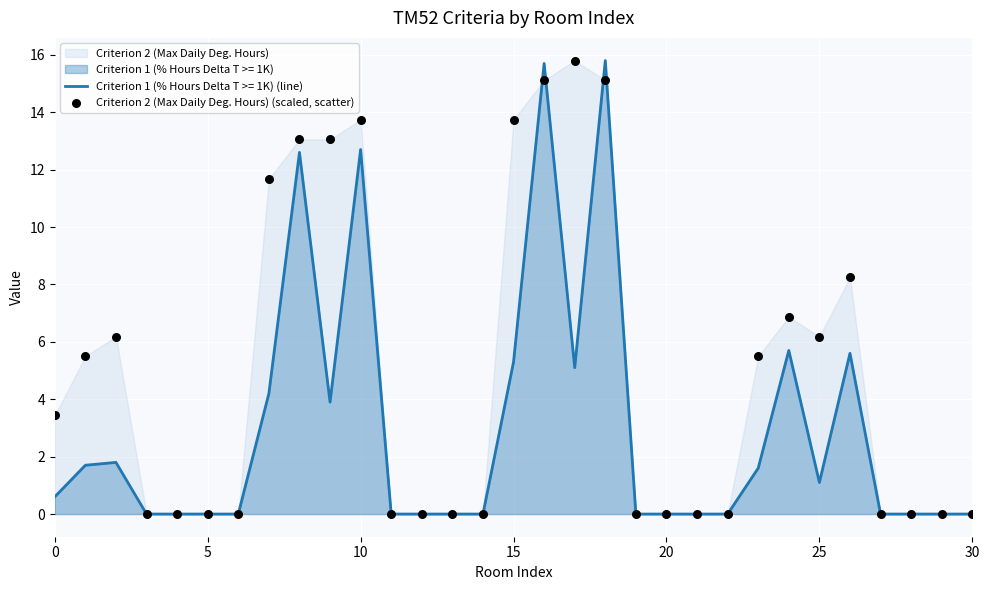

Between 27 and 17, which is larger?

17